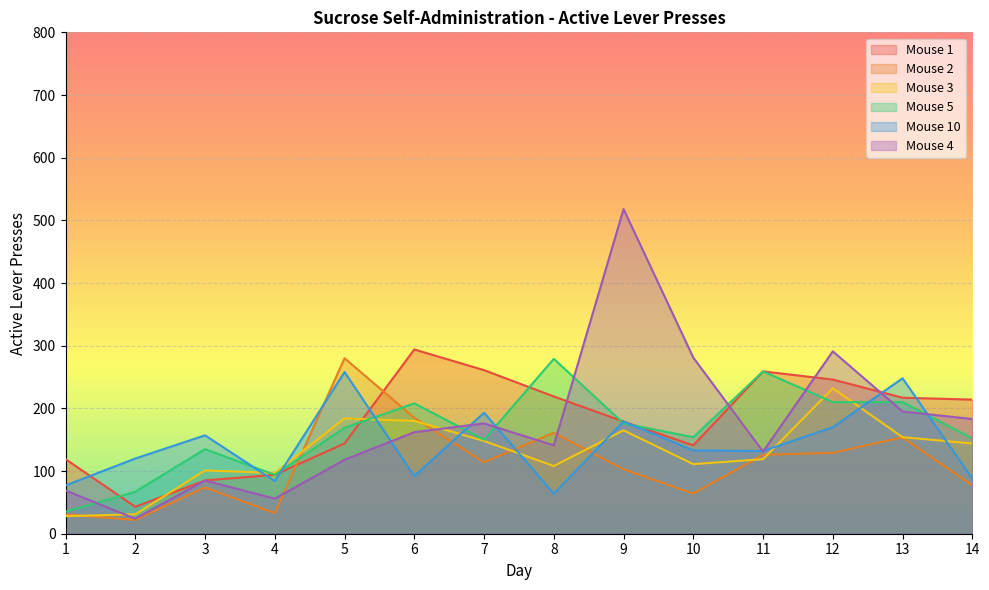

Reading left to right, what are all the values shown in this chart?

Mouse 1: 1=119	2=43	3=85	4=94	5=144	6=294	7=261	8=219	9=179	10=141	11=259	12=246	13=217	14=214
Mouse 2: 1=31	2=22	3=74	4=33	5=280	6=185	7=114	8=161	9=103	10=64	11=126	12=129	13=154	14=77
Mouse 3: 1=28	2=31	3=101	4=97	5=184	6=180	7=148	8=108	9=165	10=111	11=119	12=232	13=154	14=144
Mouse 5: 1=35	2=67	3=135	4=94	5=169	6=208	7=150	8=279	9=176	10=154	11=259	12=210	13=210	14=152
Mouse 10: 1=77	2=120	3=157	4=84	5=258	6=92	7=193	8=64	9=179	10=133	11=132	12=170	13=248	14=88
Mouse 4: 1=69	2=24	3=85	4=56	5=118	6=162	7=176	8=141	9=518	10=281	11=131	12=291	13=195	14=183